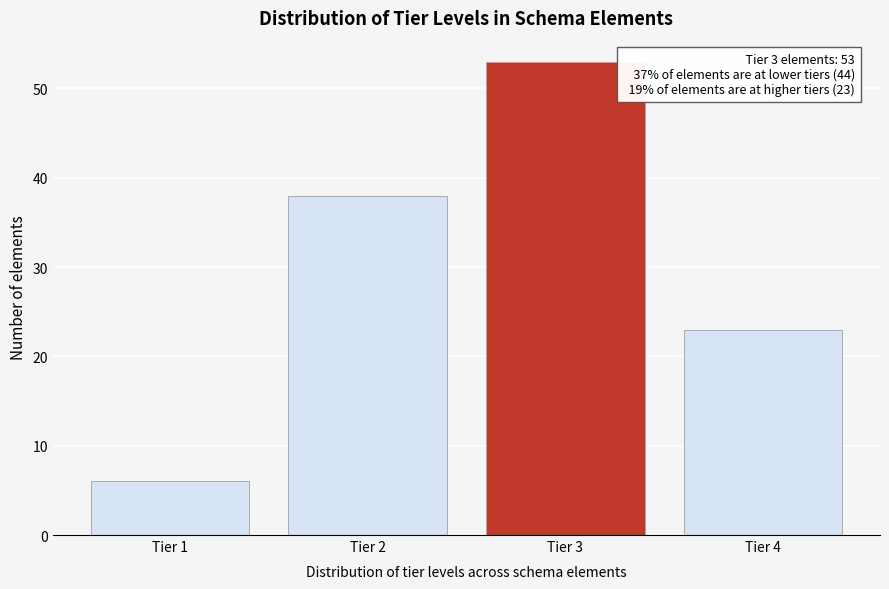

Over which range of the x-axis is the bar tallest?

2.5 to 3.5